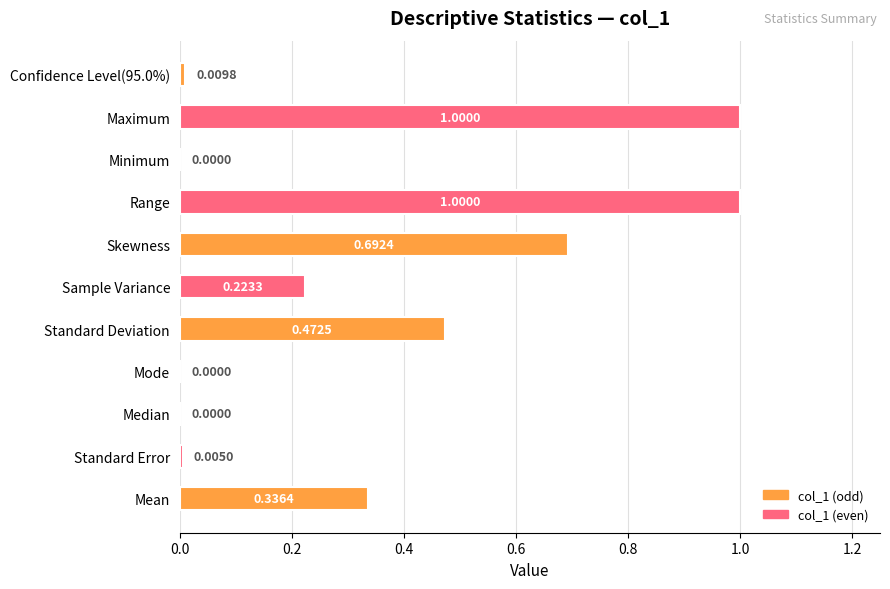

What is the change in value from Median to Sample Variance?

+0.2